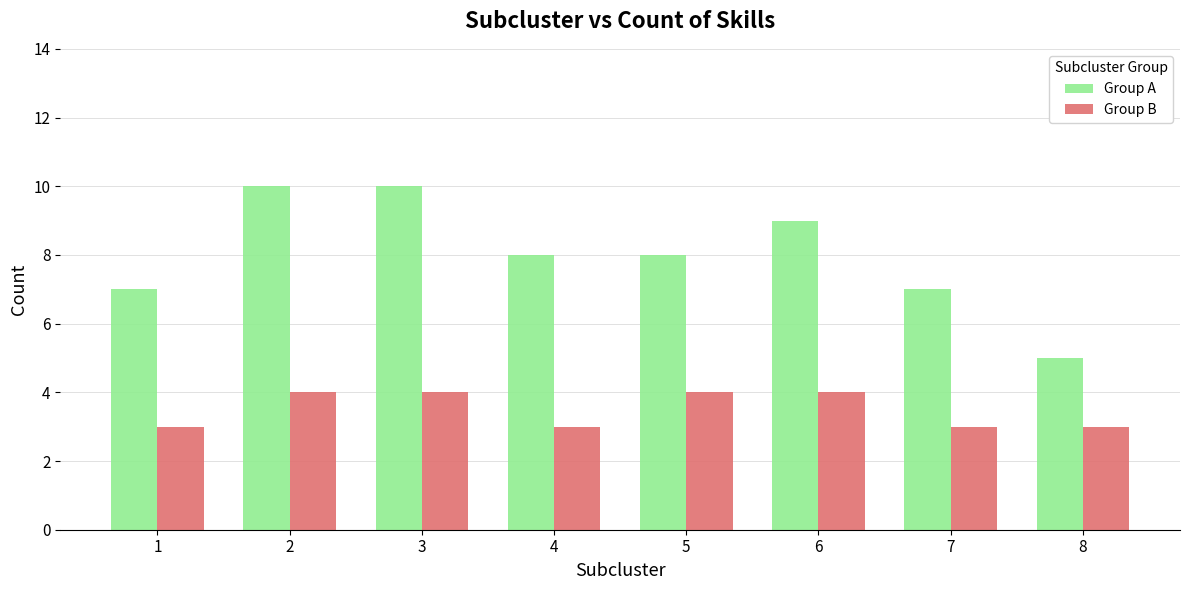

How many distinct data groups are displayed?

2